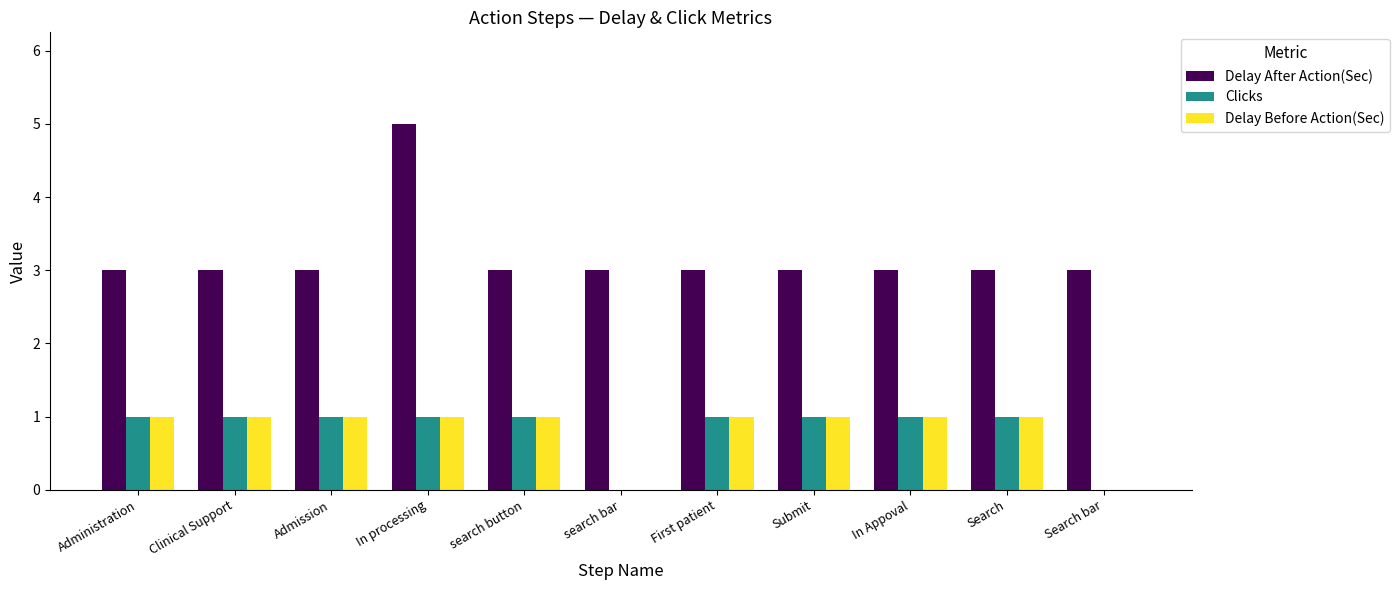

The Delay Before Action(Sec) series shows -1 at search bar. True or false?

False